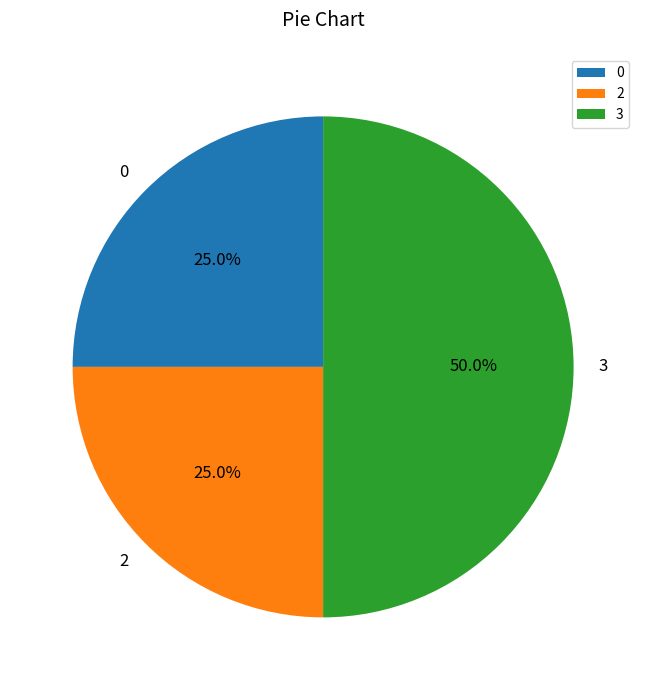

To the nearest percent, what is the difference between the largest and smallest slice percentages?

25%